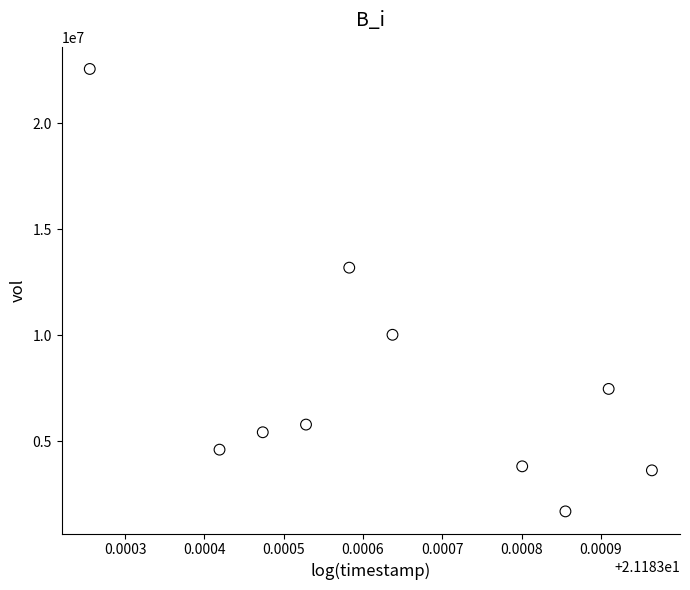

What Y value in the scatter plot is closest to 12132200?

13193500